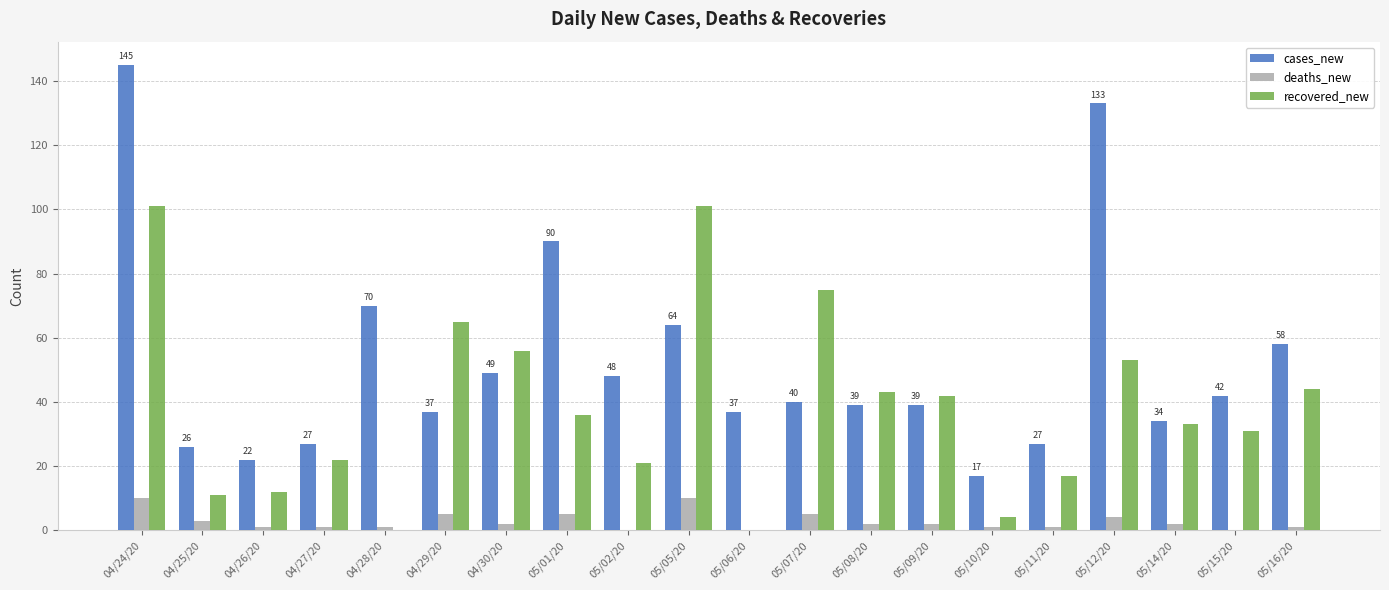

Is the value of recovered_new at 05/15/20 greater than the value of deaths_new at 04/28/20?

Yes